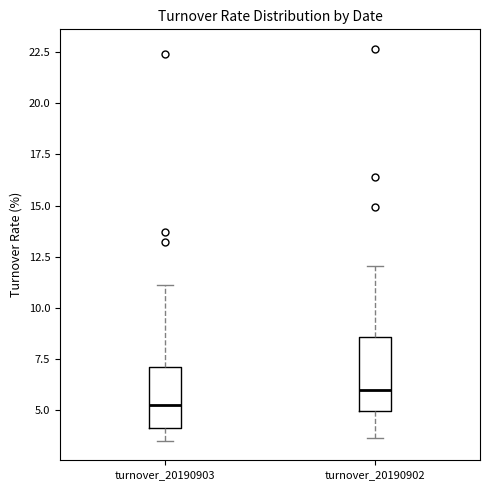

Reading left to right, transcribe this box plot: for each box, give where its median line is, the range the box spans, and where its two whiskers end, as read against the y-axis. The values are not printed on the chart, so give them approximately, as read against the axis.

turnover_20190903: median 5.0, box 4.0 to 7.0, whiskers 3.5 to 11.0
turnover_20190902: median 6.0, box 5.0 to 8.5, whiskers 3.5 to 12.0